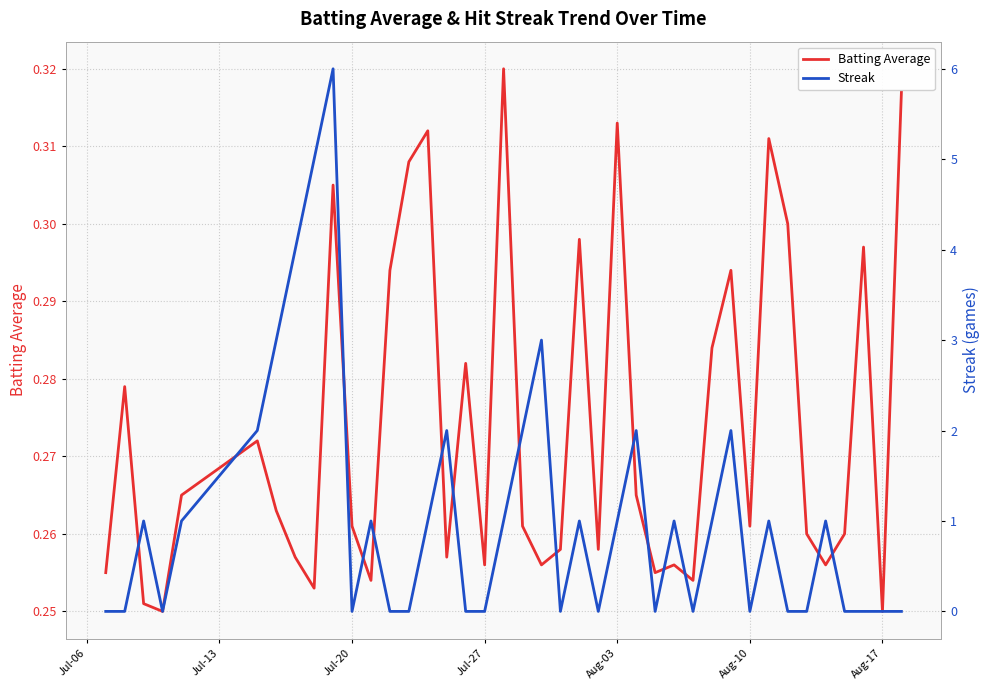

Does the chart display data point markers on the line(s)?

No